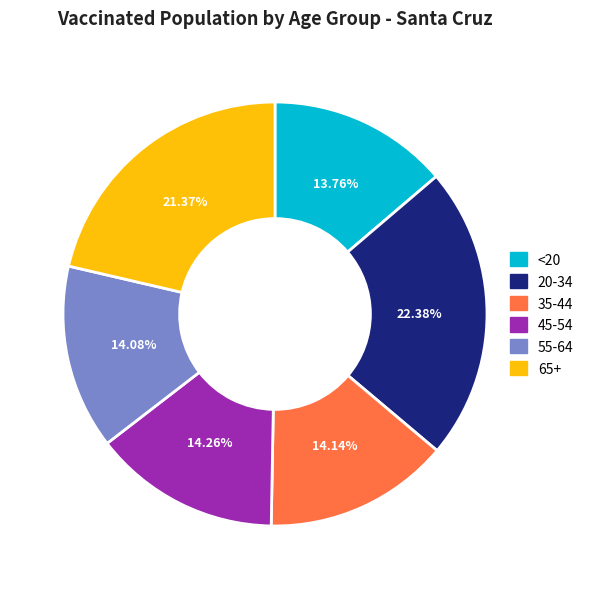

How many segments does this pie chart have?

6